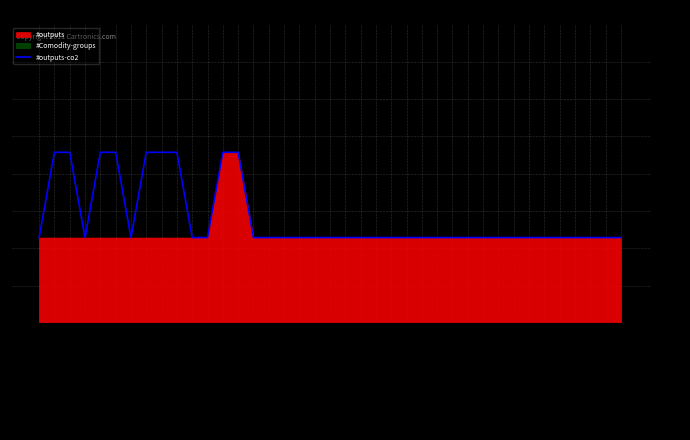

What is the ratio of the value at pow_combustion_gt_biogas to the value at pow_geothermal_orc?

1.0